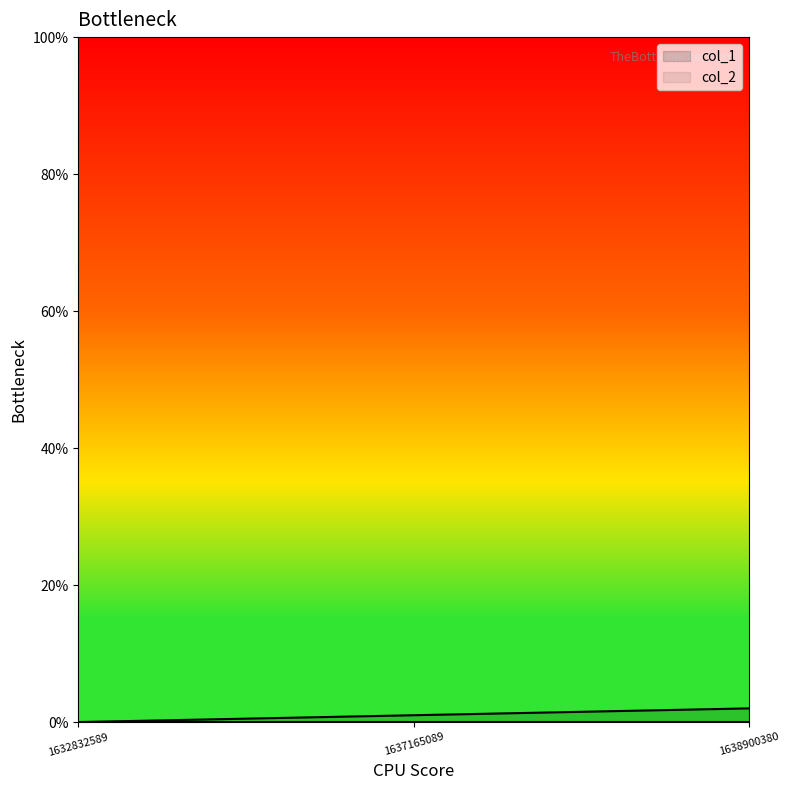

What is the sum of the values at 1637165089 and 1638900380?

3